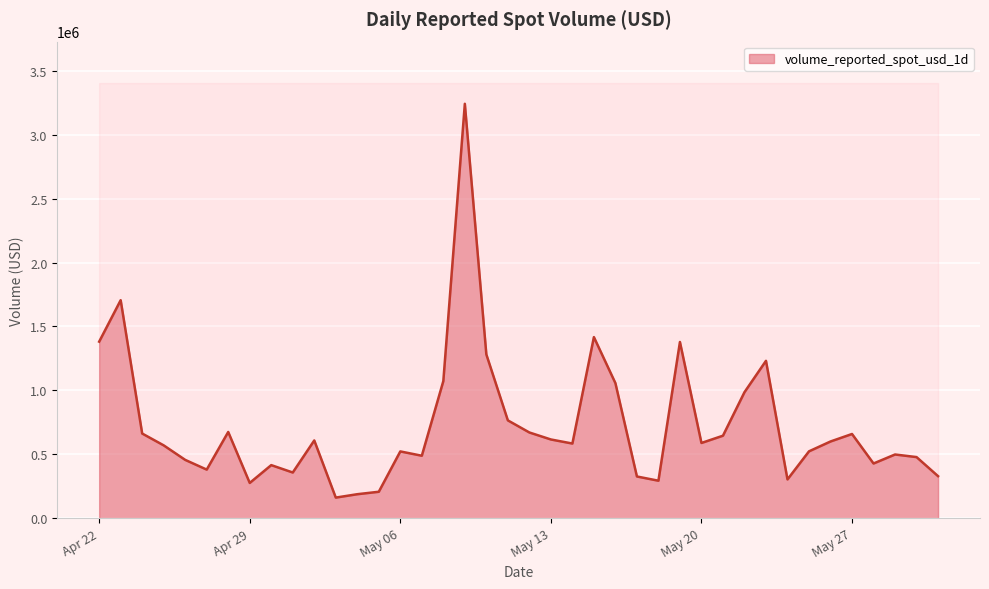

Where is the data nearest to the value 1701537?

2025-04-23